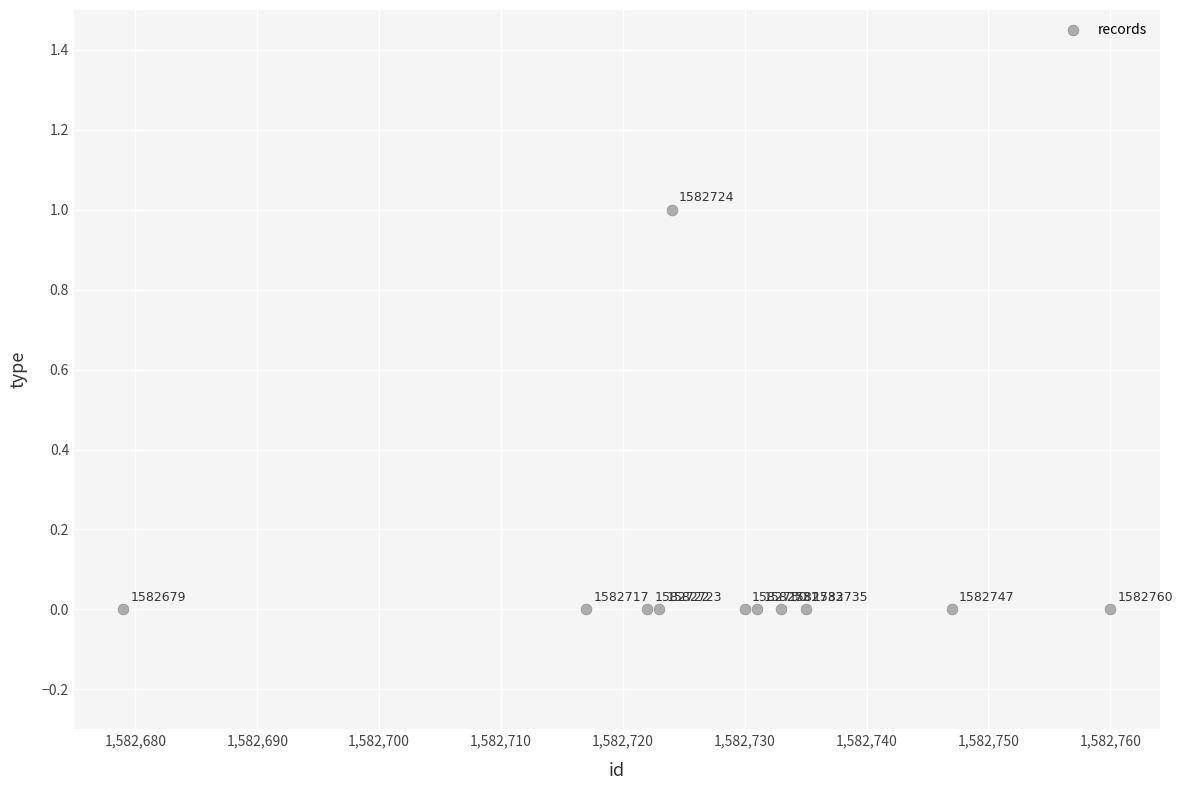

What is the range of X values (max minus min)?

81